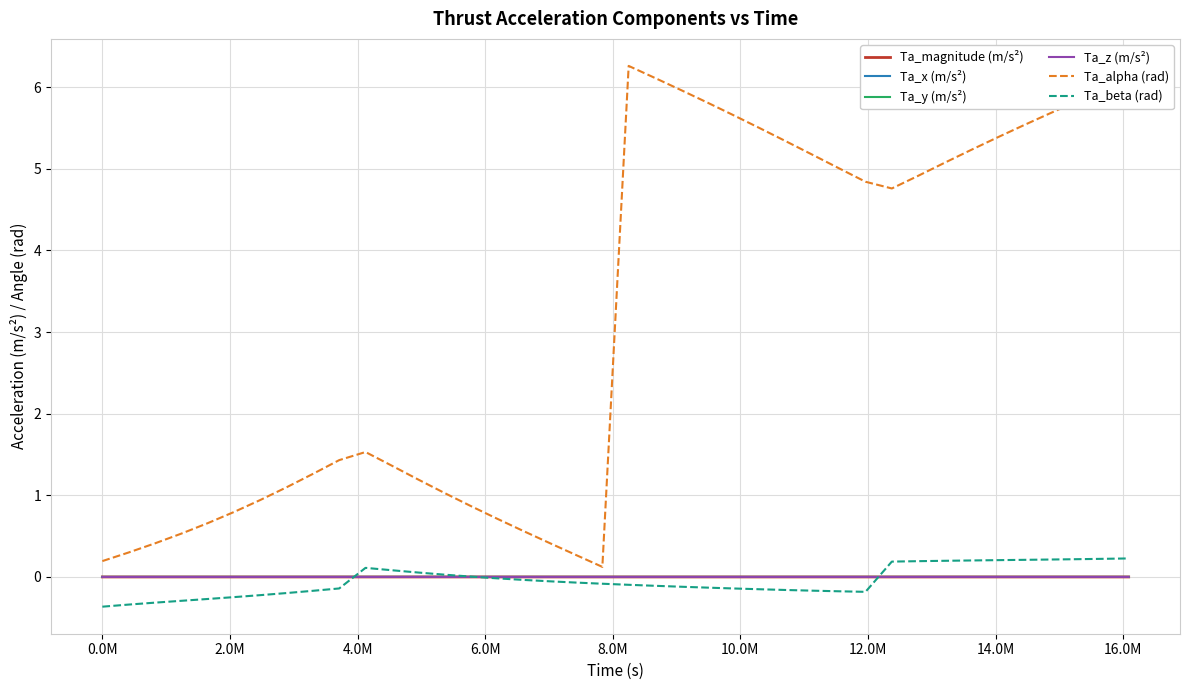

Which series has the largest range (max minus min)?

Ta_alpha (rad)